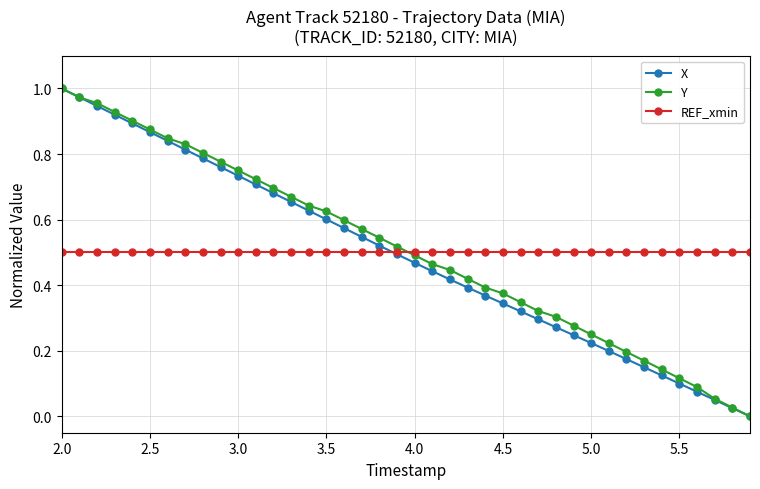

True or false: X has more than 2 points higher than both neighbors.

False